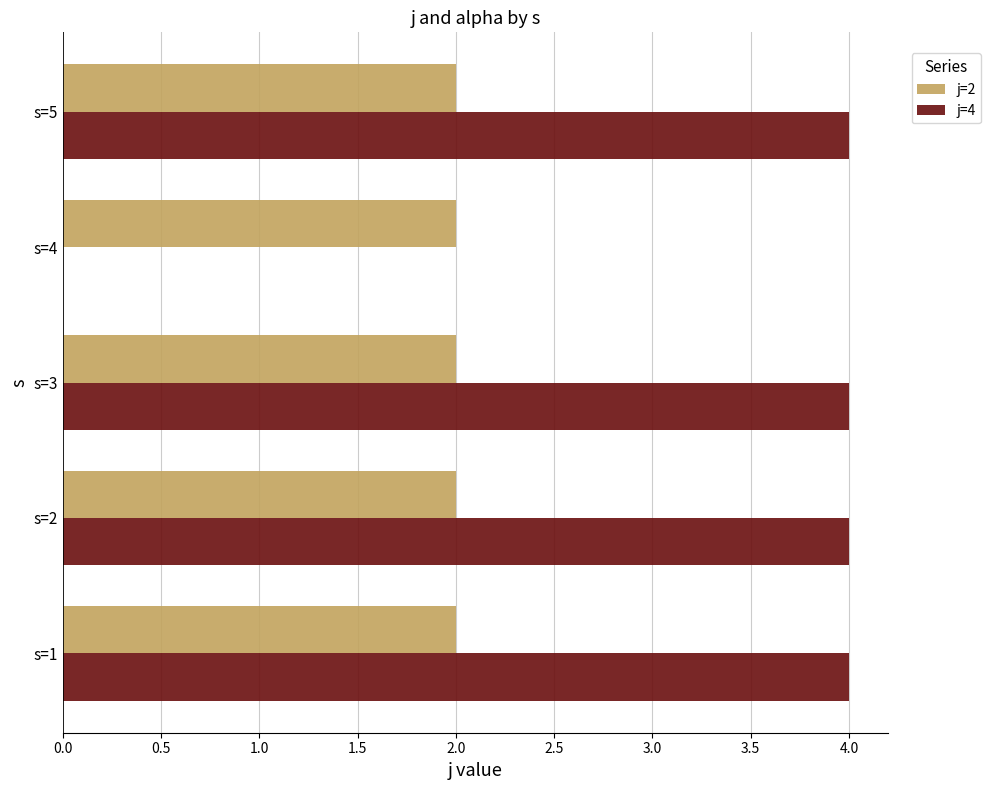

The j=4 series shows 0 at s=4. True or false?

True